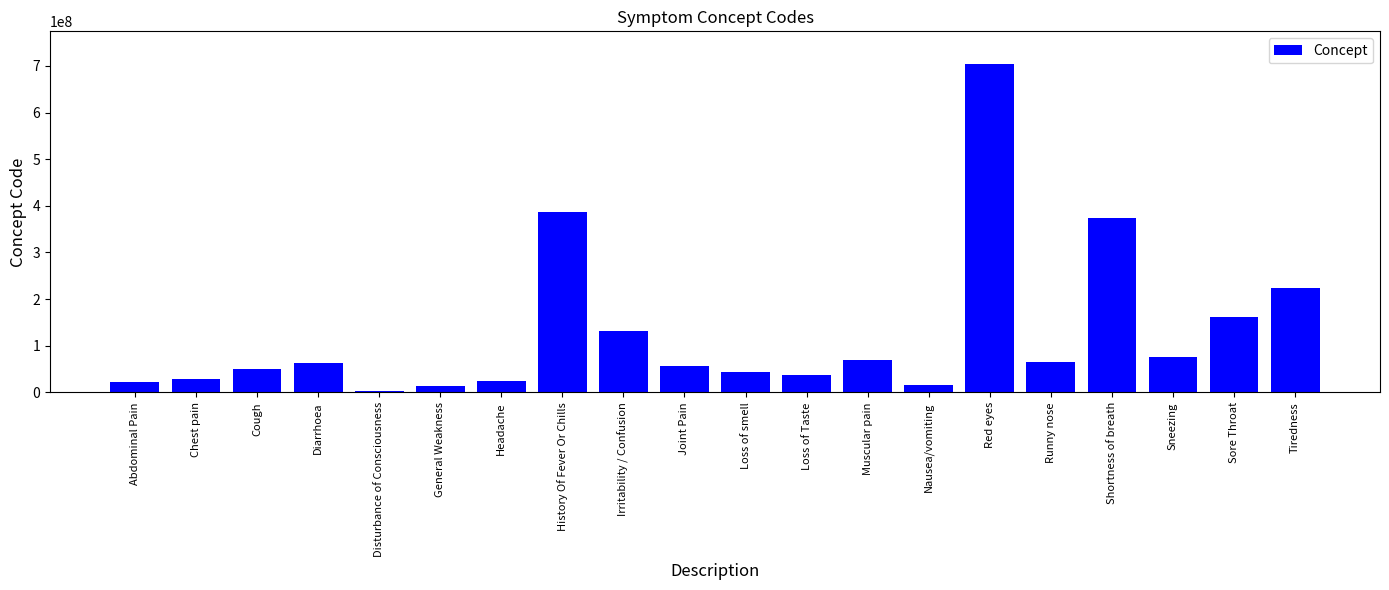

What is the maximum value shown in the chart?

703630003